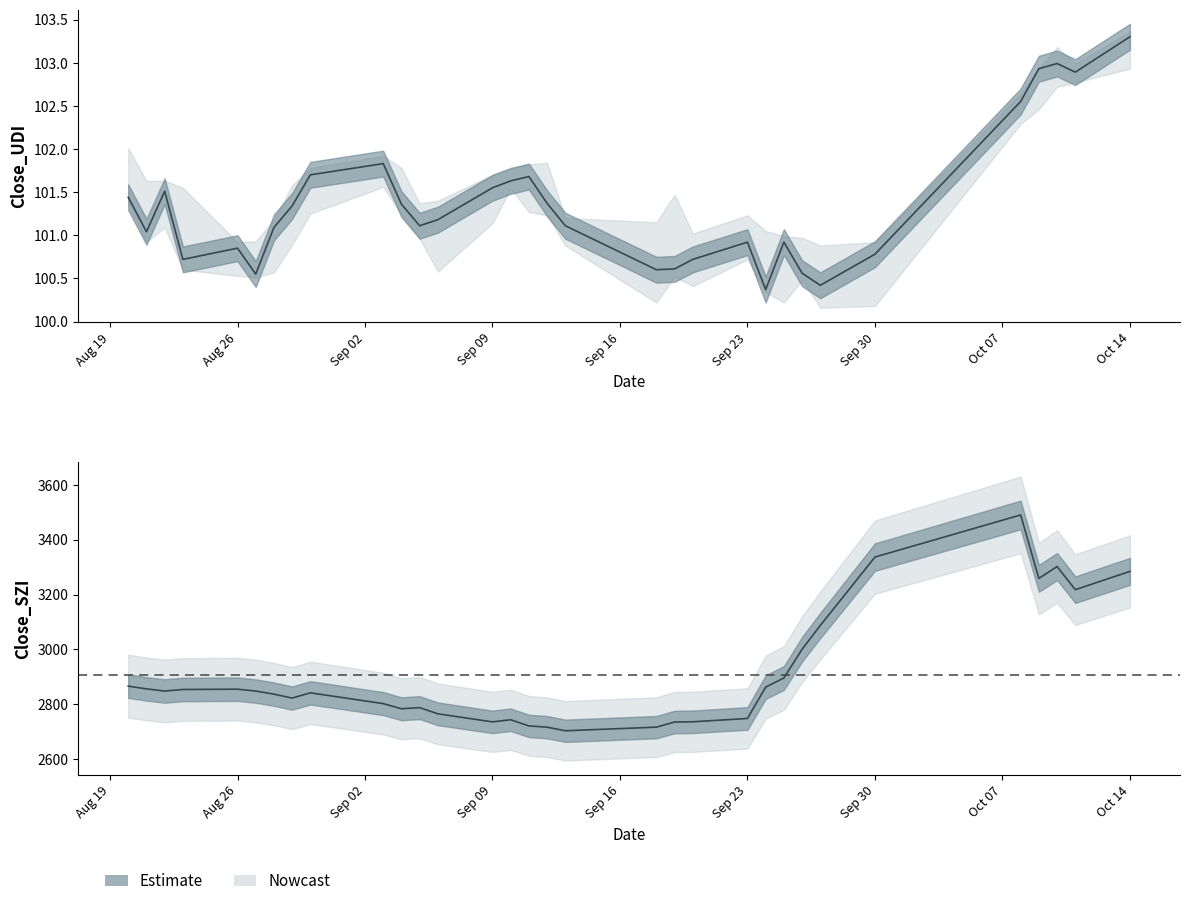

Does the chart have visible grid lines?

No